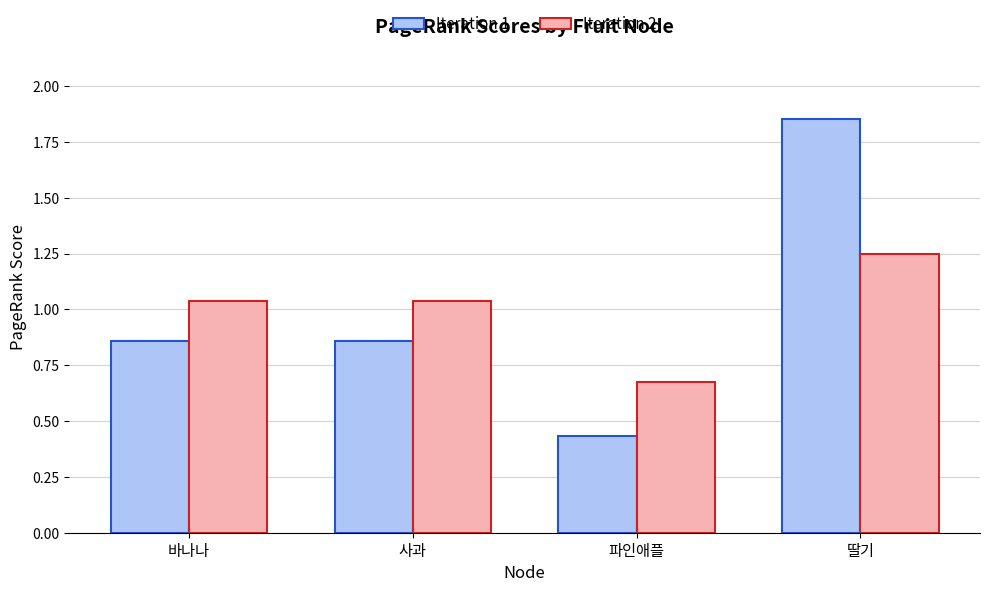

How many bars are there in total?

8